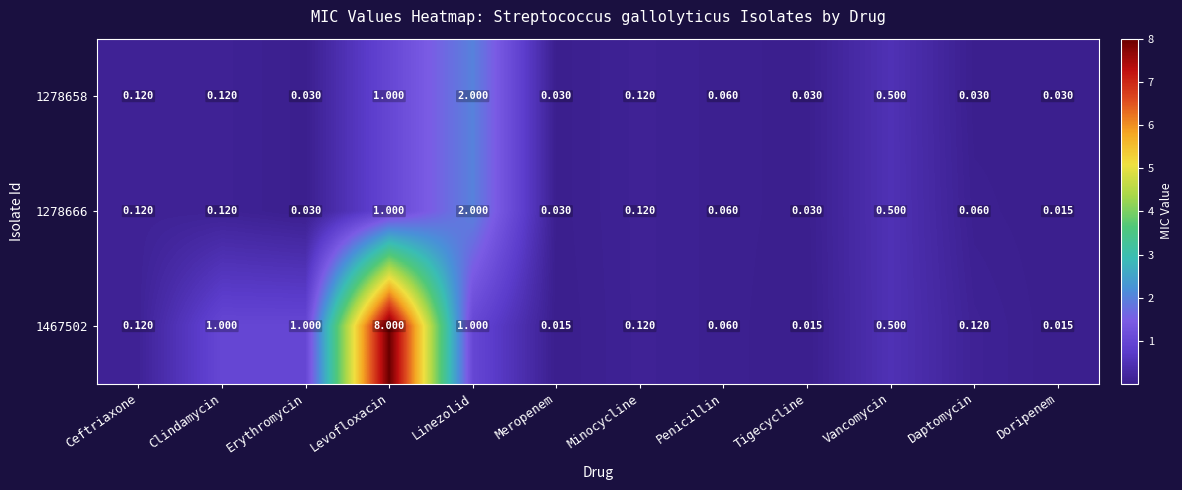

Which category has the highest value in the 1467502 series?

Levofloxacin